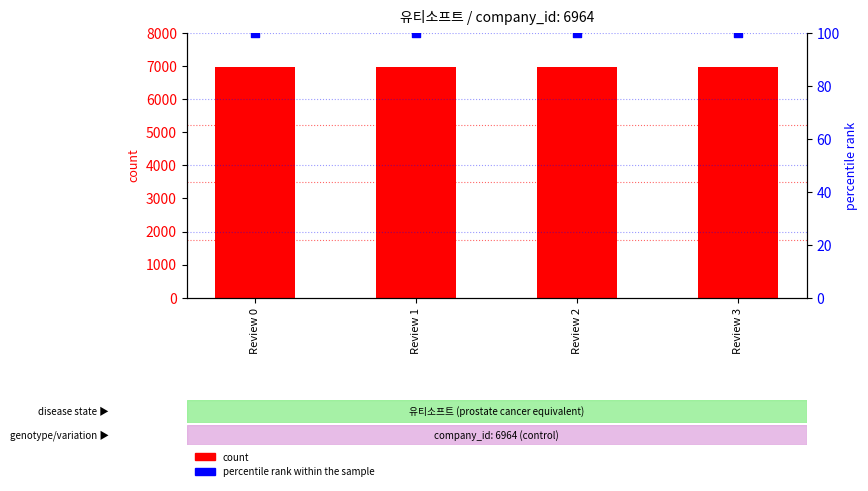

What is the total value across all series at Review 1?

7064